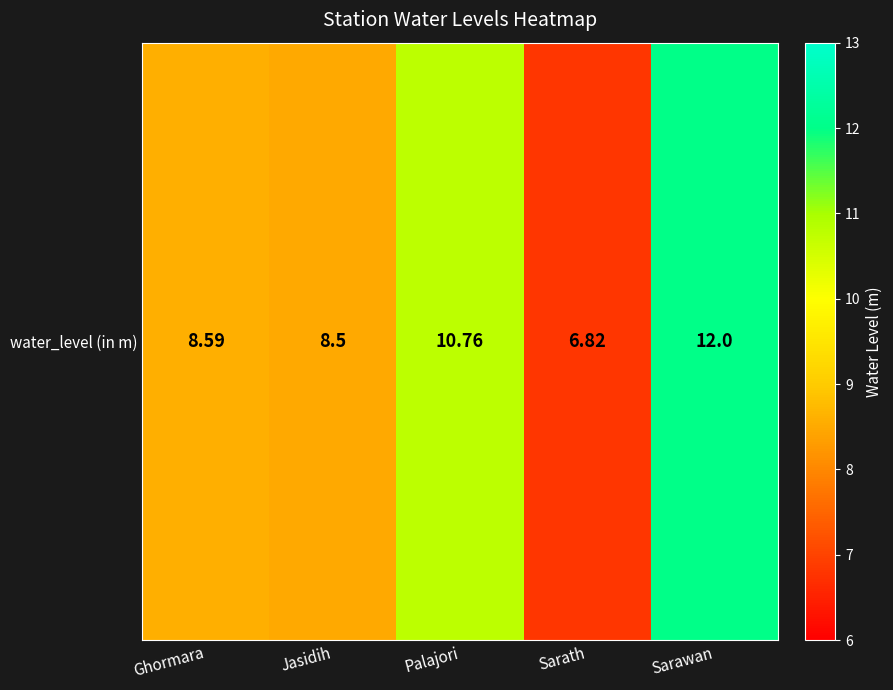

True or false: the data shows 5.2 at Jasidih.

False